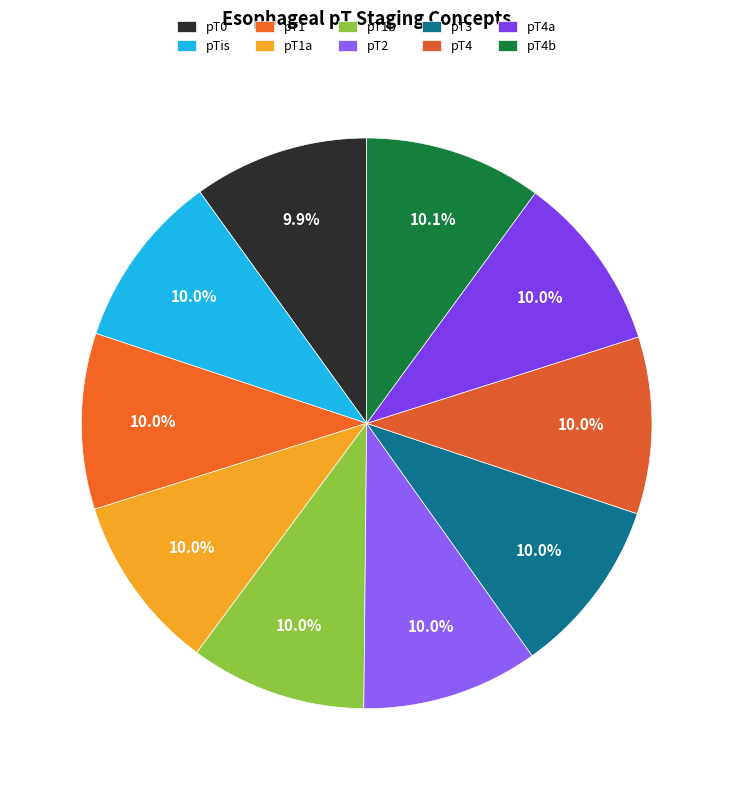

Does any single category account for the majority?

No